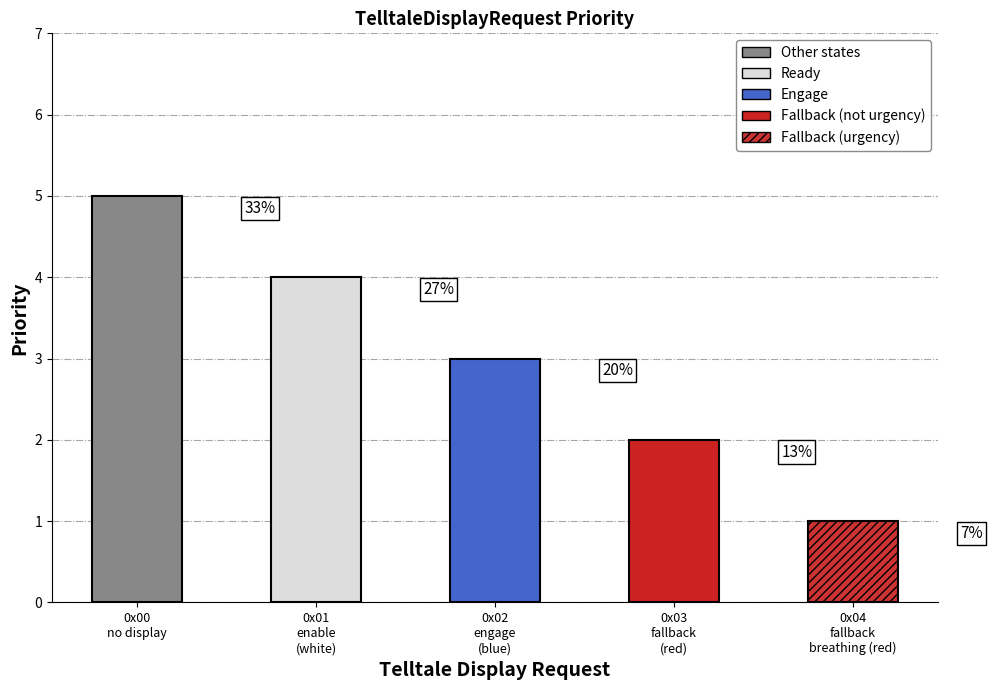

What is the difference between the values at 0x00=no display and 0x01=enable color on (white)?

1